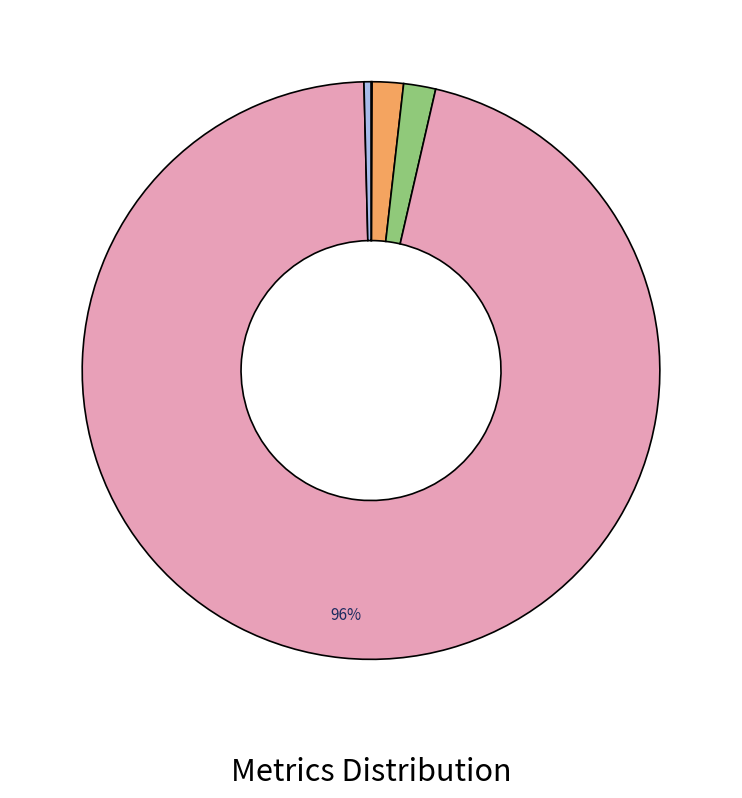

Does any single category account for the majority?

Yes